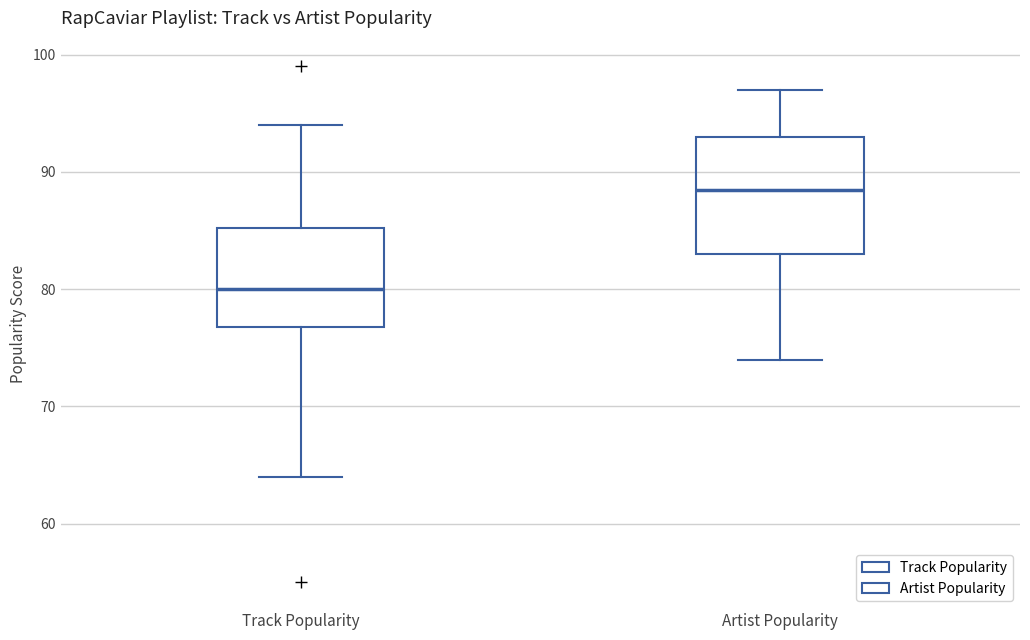

Reading left to right, read every box against the y-axis: the position of its median line, the range the box covers, and the ends of its whiskers. The values are not printed on the chart, so give them approximately, as read against the axis.

Track Popularity: median 80, box 77 to 85, whiskers 64 to 94
Artist Popularity: median 89, box 83 to 93, whiskers 74 to 97